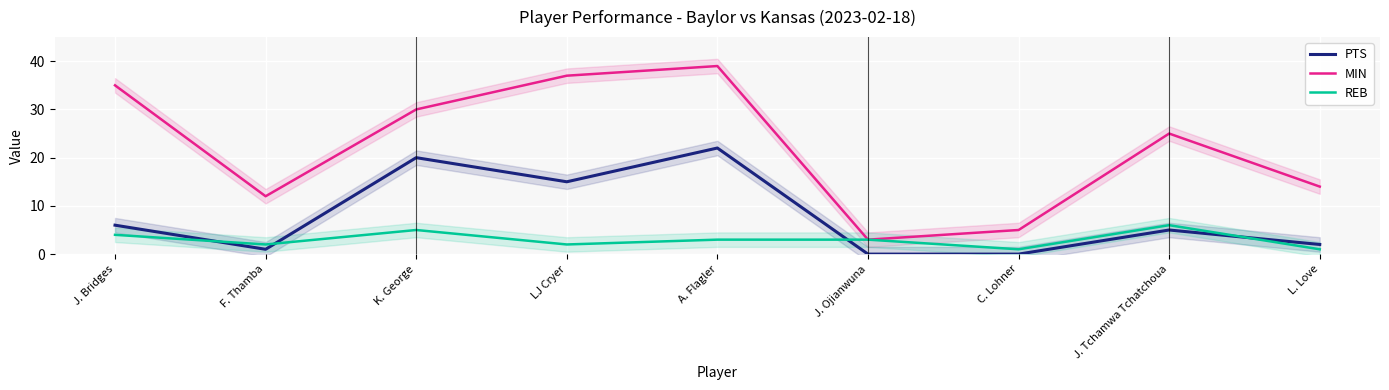

The value of MIN at L. Love is 9. True or false?

False